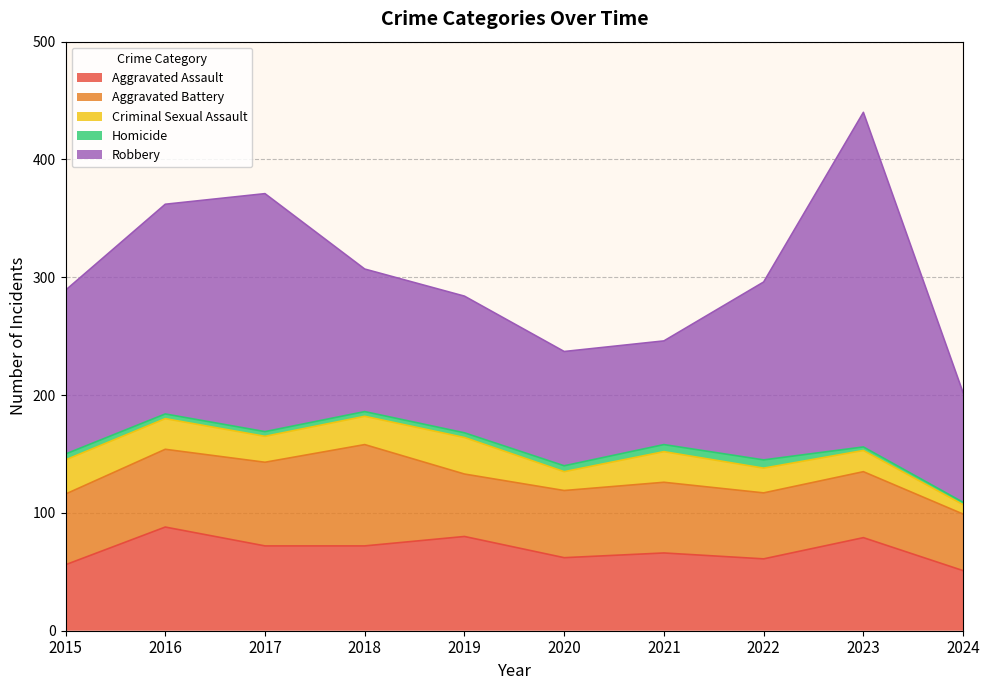

Reading left to right, list all the values displayed in this chart.

Aggravated Assault: 56	88	72	72	80	62	66	61	79	51
Aggravated Battery: 60	66	71	86	53	57	60	56	56	48
Criminal Sexual Assault: 29	26	22	24	31	16	26	21	18	8
Homicide: 5	4	4	4	4	5	6	7	3	2
Robbery: 139	178	202	121	116	97	88	151	284	93